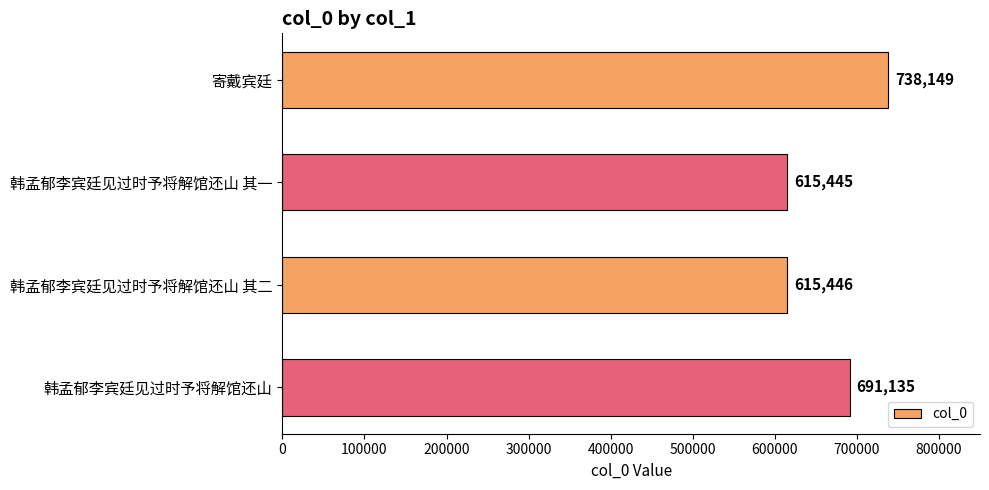

What is the sum of all values?

2660175